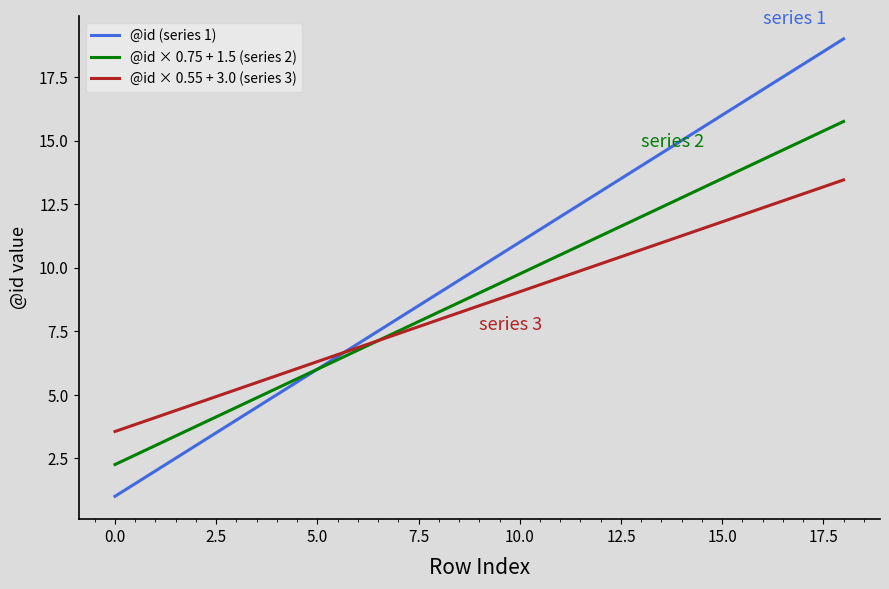

What is the smallest value displayed?

1.0